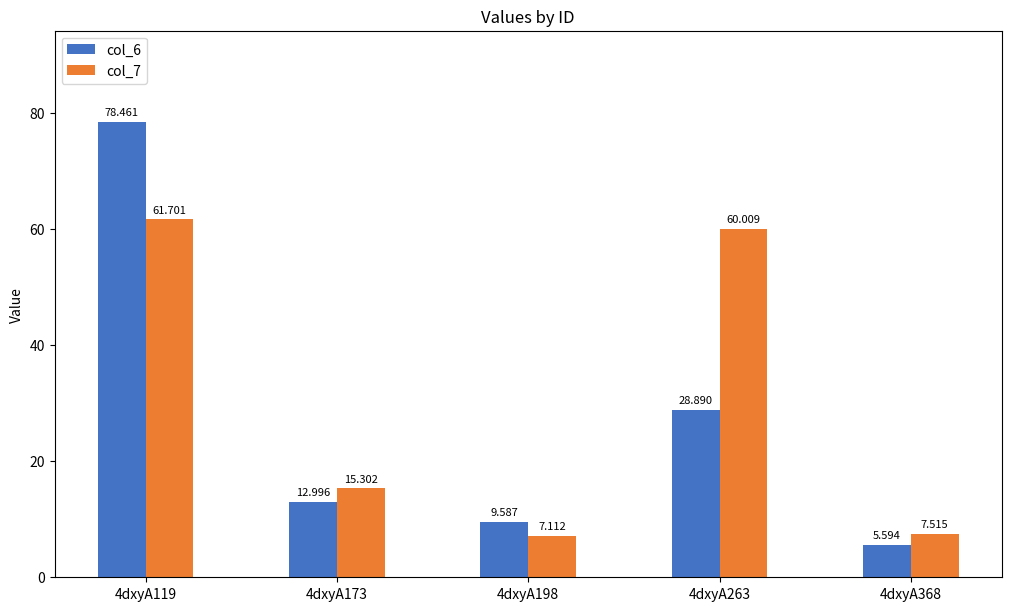

Reading left to right, transcribe all the data shown in this chart.

col_6: 4dxyA119=78.5	4dxyA173=13.0	4dxyA198=9.6	4dxyA263=28.9	4dxyA368=5.6
col_7: 4dxyA119=61.7	4dxyA173=15.3	4dxyA198=7.1	4dxyA263=60.0	4dxyA368=7.5